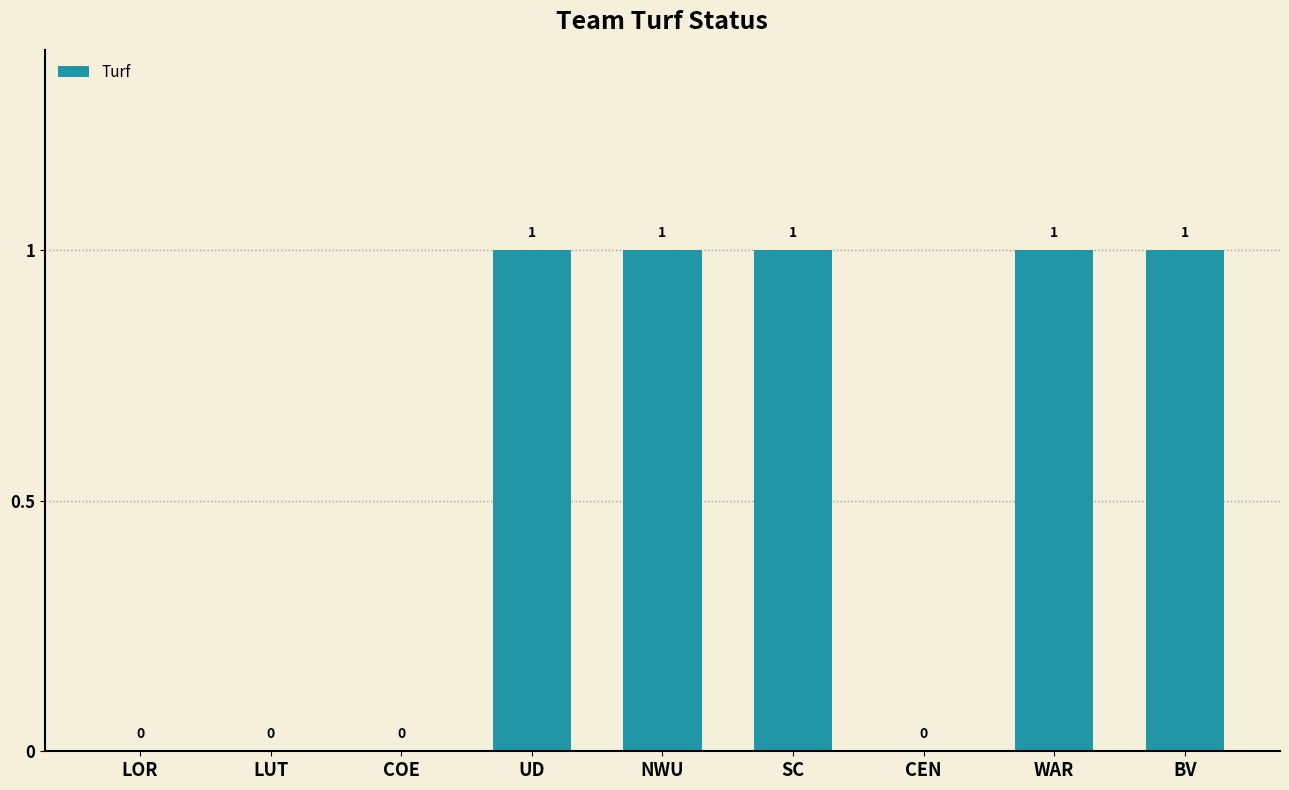

Between COE and BV, which is larger?

BV